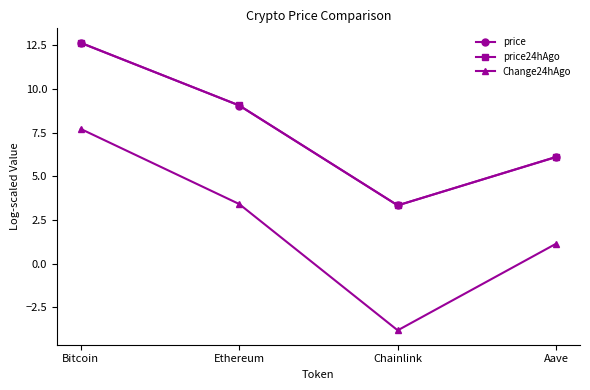

At which category is the sum across all series the highest?

Bitcoin